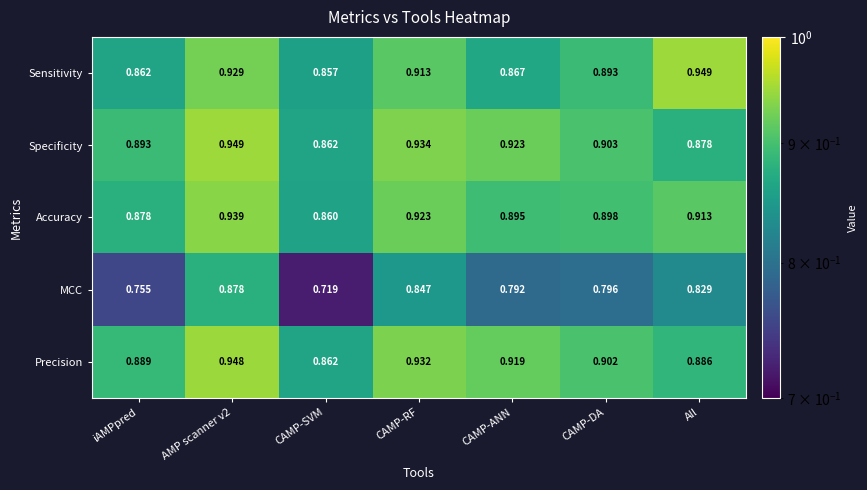

At which label does Accuracy reach its minimum?

CAMP-SVM